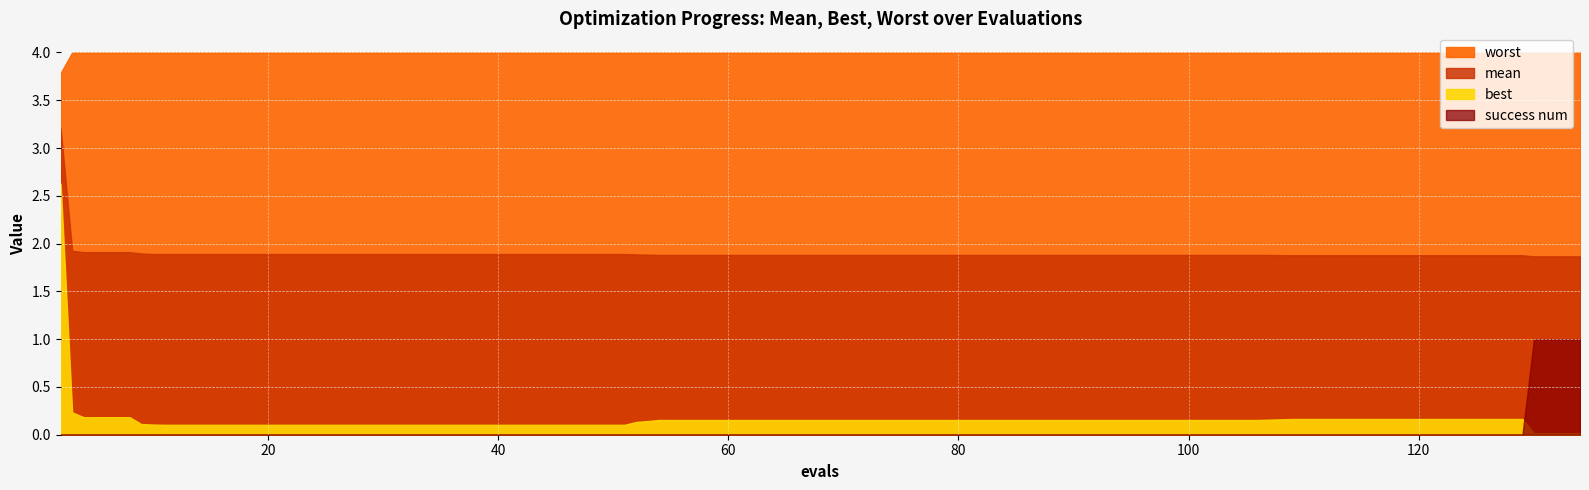

What is the value of the worst point at the 14th from the left?

4.0